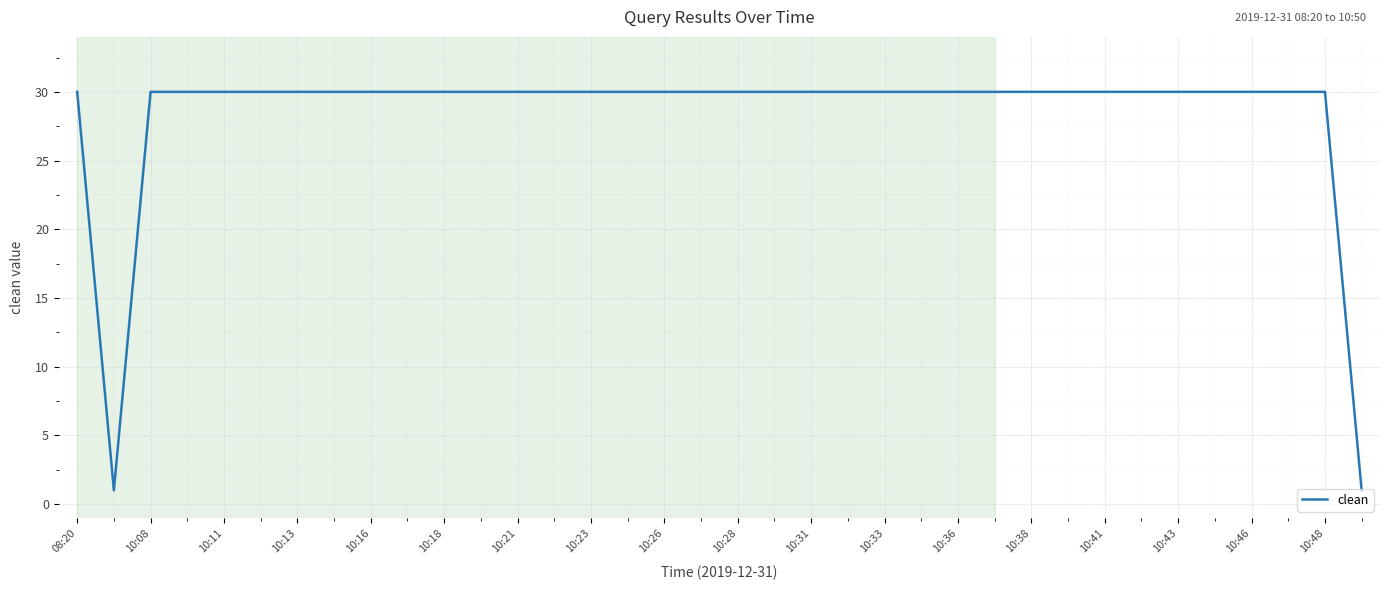

What is the difference between the maximum and minimum values?

29